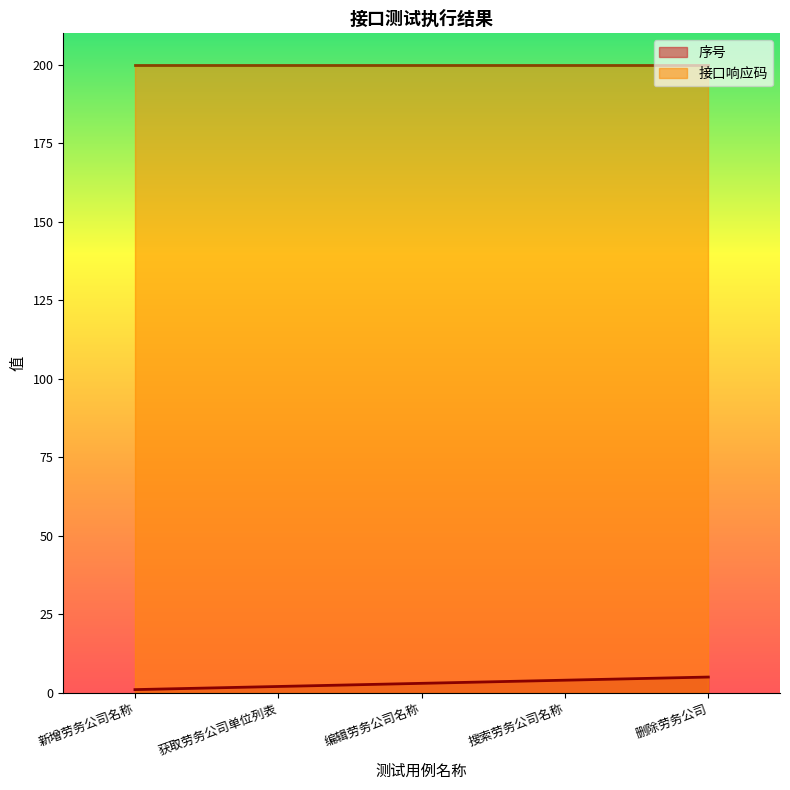

What value does the 接口响应码 series have at 删除劳务公司?

200